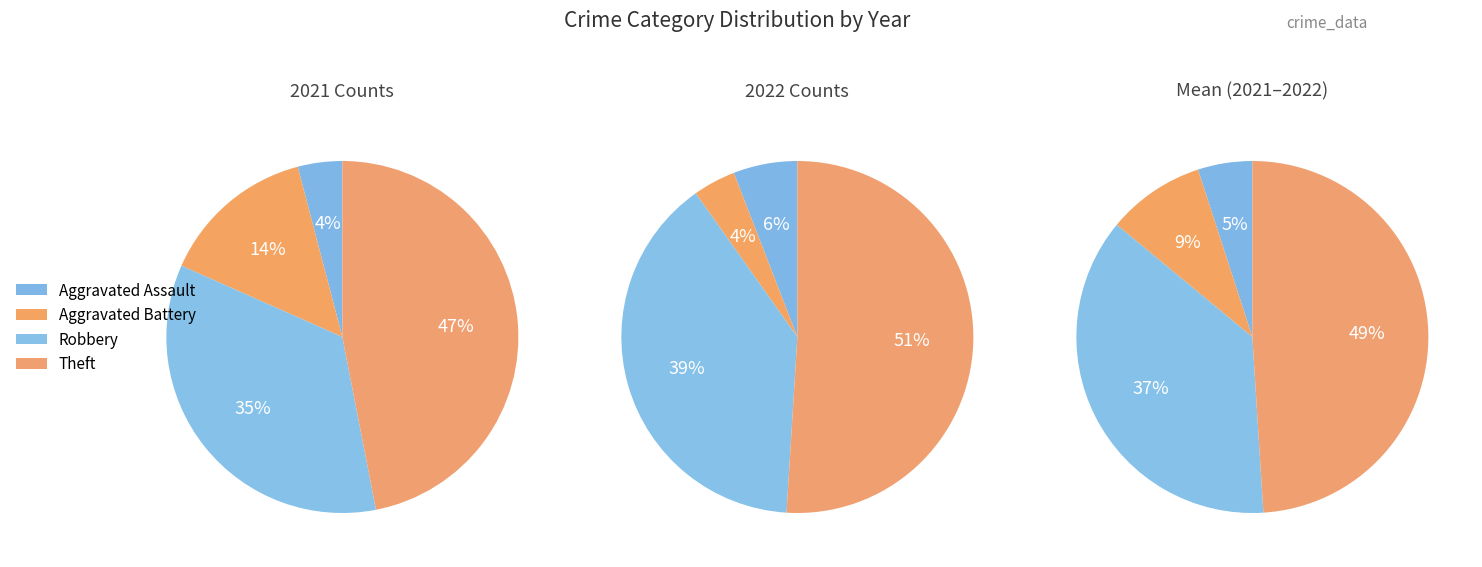

Is it true that Robbery is 27% of the pie?

False